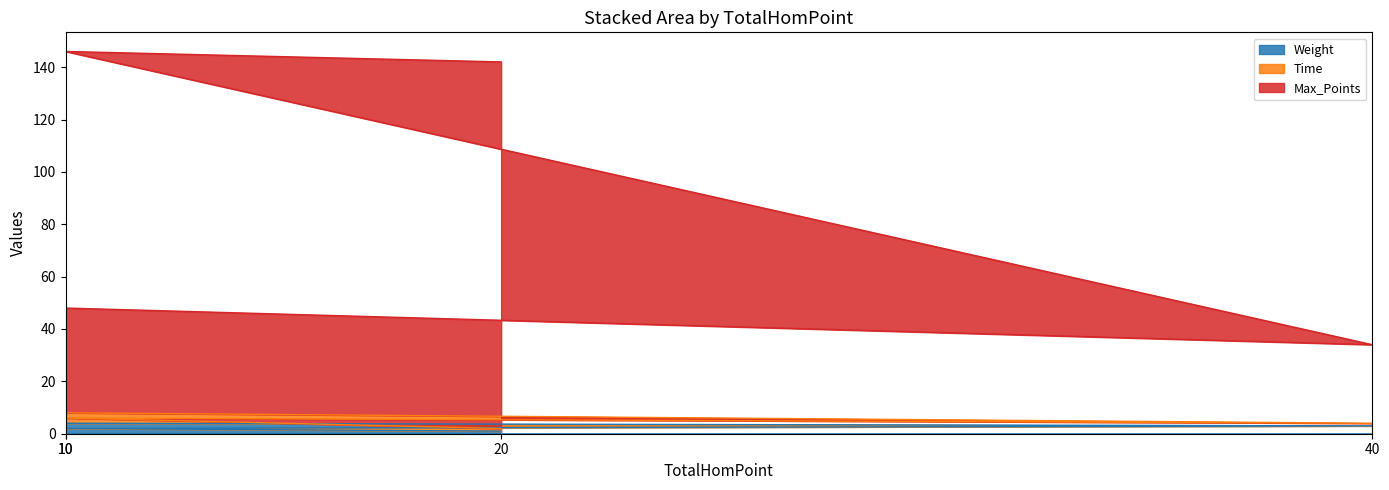

List the labels in order of Weight value, smallest first.

20, 10, 40, 10